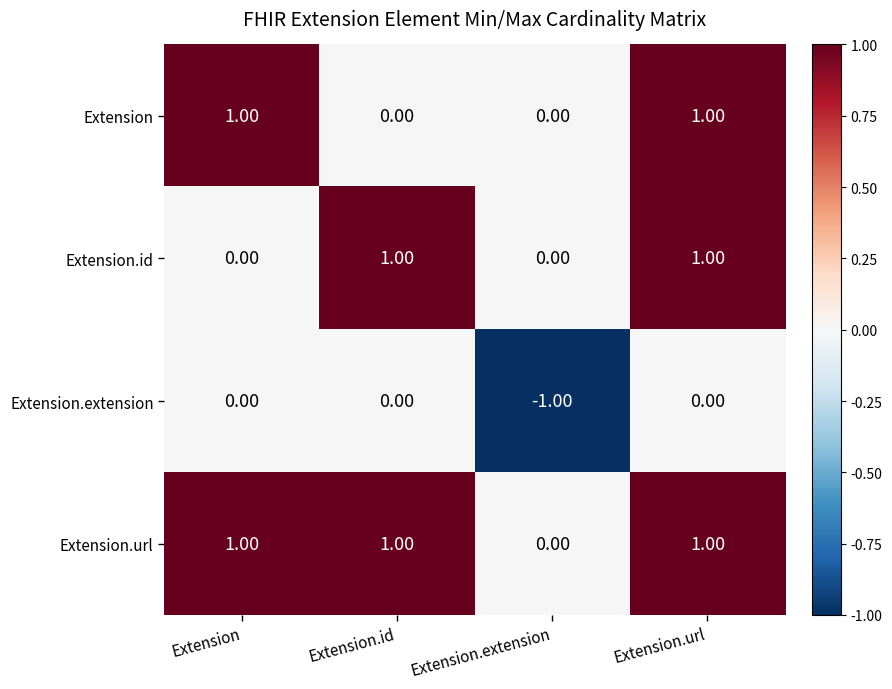

Which label corresponds to the smallest value in the chart?

Extension.extension